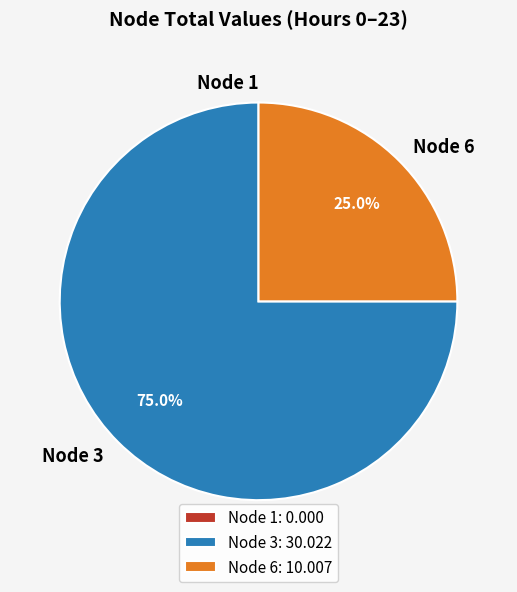

Do Node 6 and Node 3 together represent more than half of the pie?

Yes